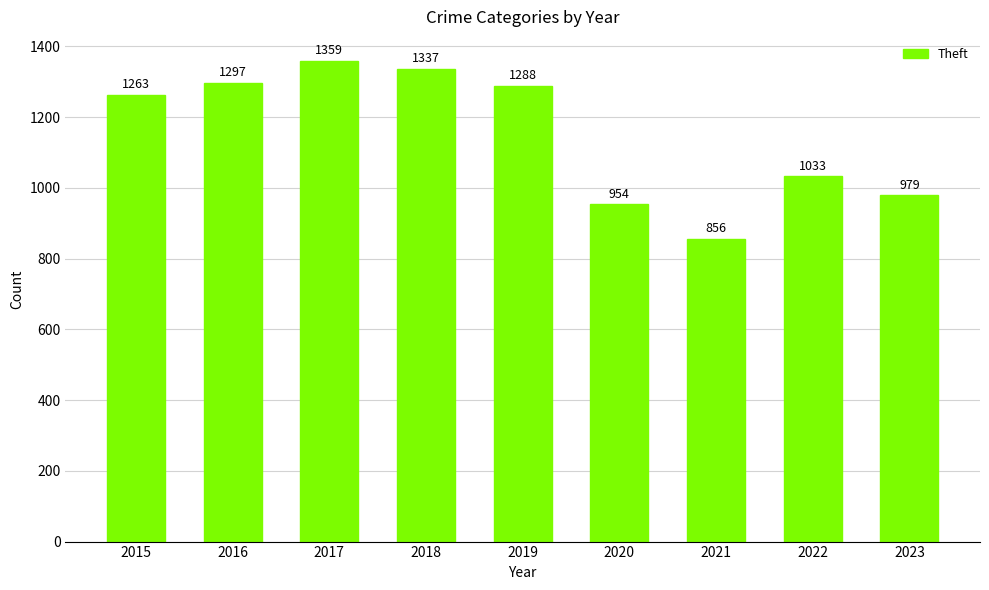

What is the difference between the values at 2019 and 2017?

71